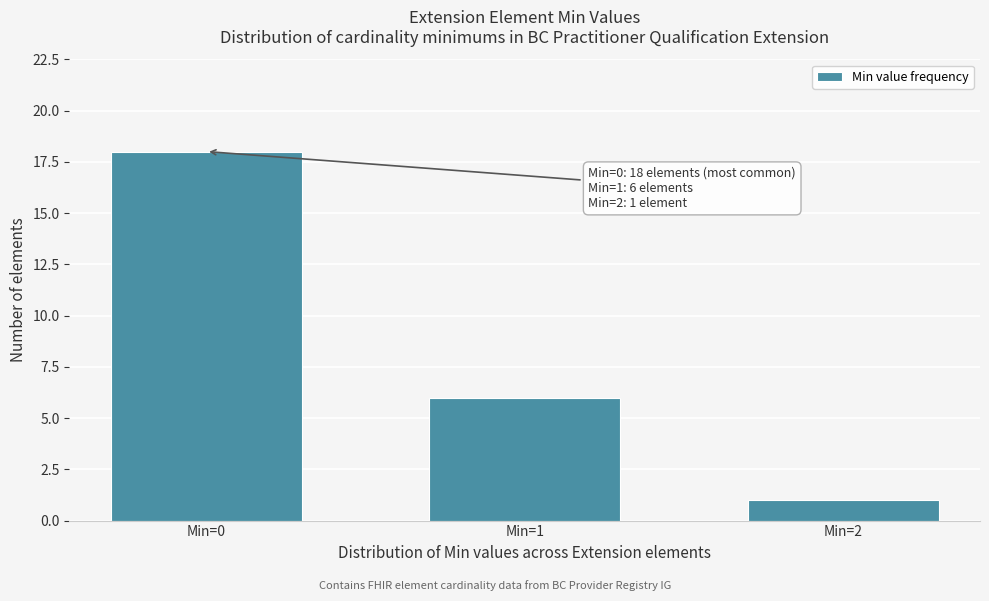

Reading left to right, list all the values displayed in this chart.

Min=0=18	Min=1=6	Min=2=1